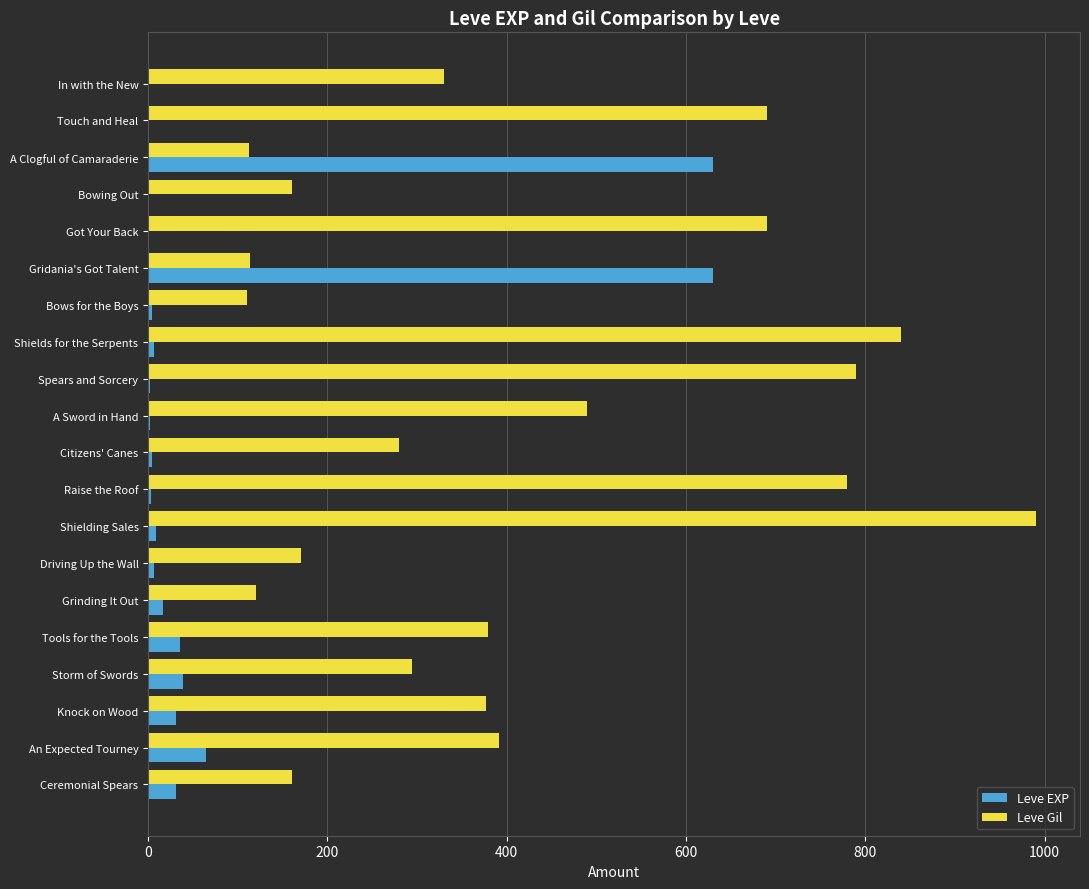

Where is Leve Gil nearest to the value 550?

A Sword in Hand